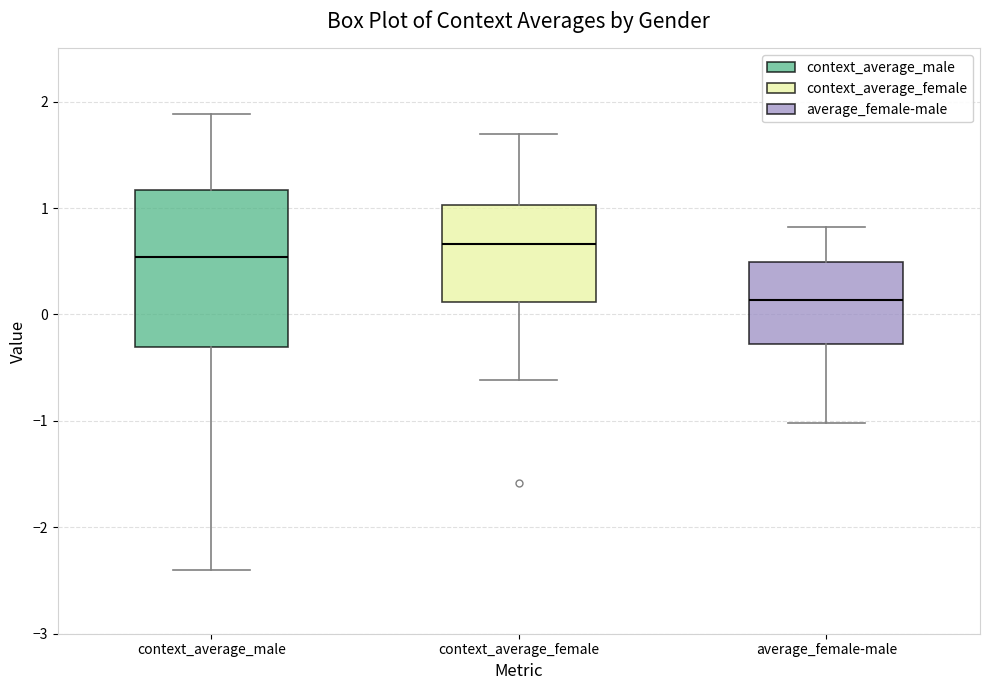

Reading left to right, read every box against the y-axis: the position of its median line, the range the box covers, and the ends of its whiskers. The values are not printed on the chart, so give them approximately, as read against the axis.

context_average_male: median 0.5, box -0.3 to 1.2, whiskers -2.4 to 1.9
context_average_female: median 0.7, box 0.1 to 1.0, whiskers -0.6 to 1.7
average_female-male: median 0.1, box -0.3 to 0.5, whiskers -1.0 to 0.8